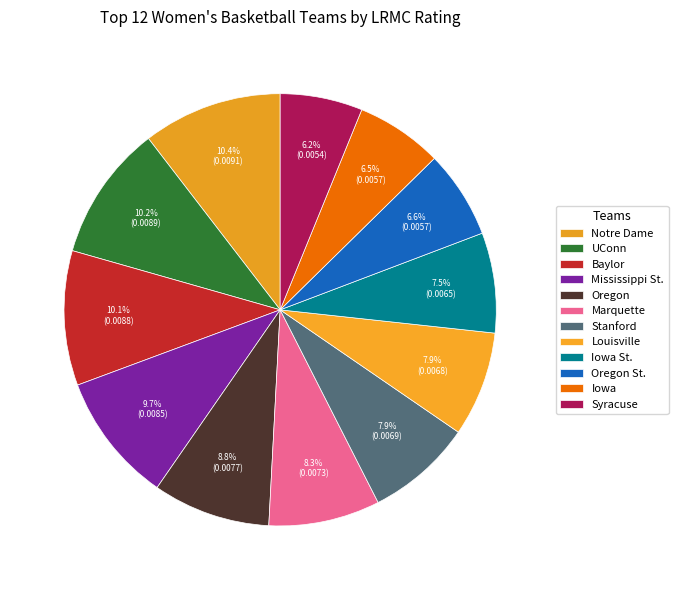

How many segments does this pie chart have?

12